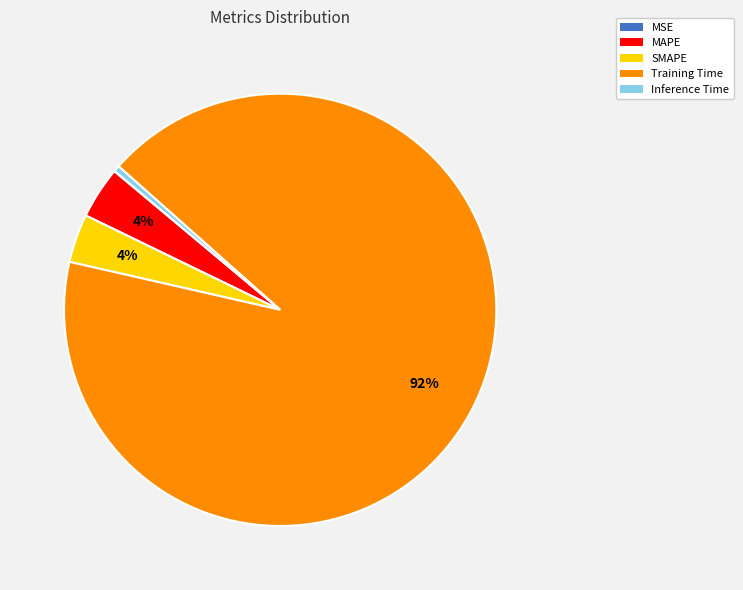

Does any single category account for the majority?

Yes